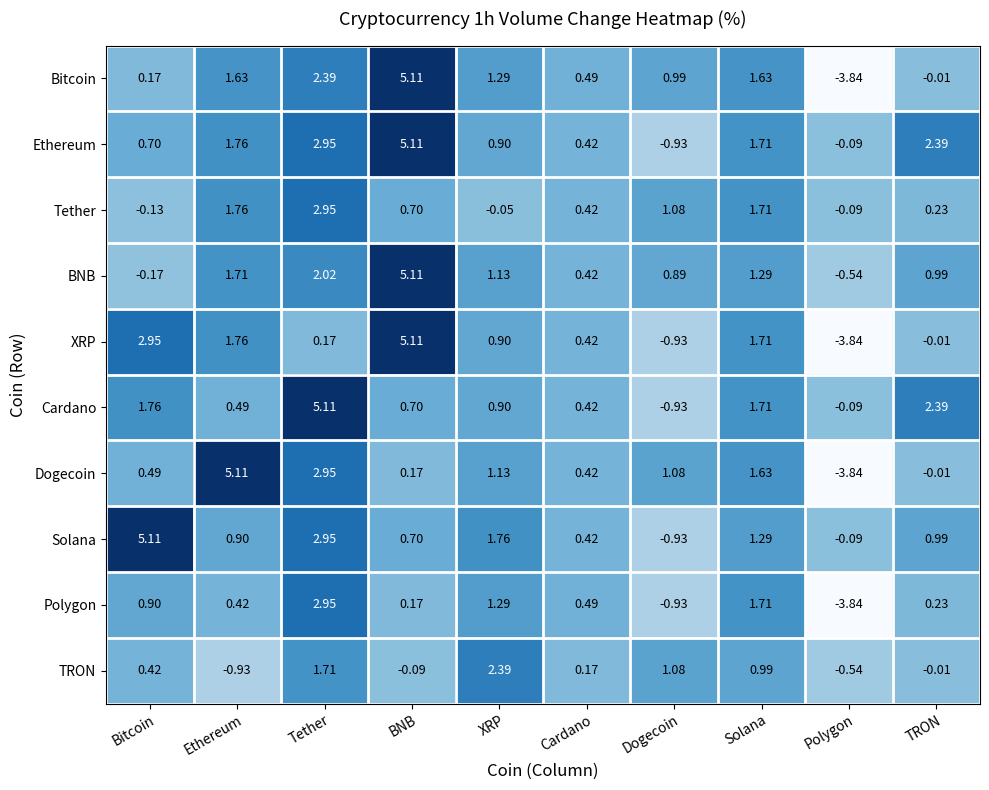

Rank the categories by TRON value from highest to lowest.

XRP, Tether, Dogecoin, Solana, Bitcoin, Cardano, TRON, BNB, Polygon, Ethereum